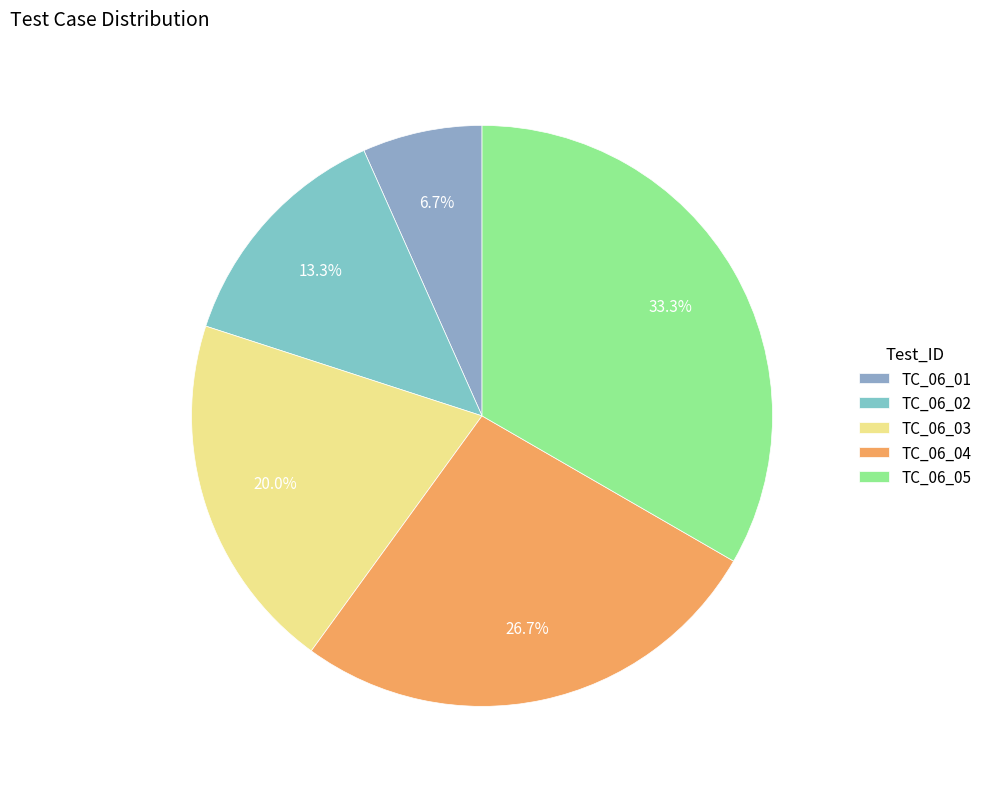

To the nearest percent, what portion does TC_06_04 represent?

27%